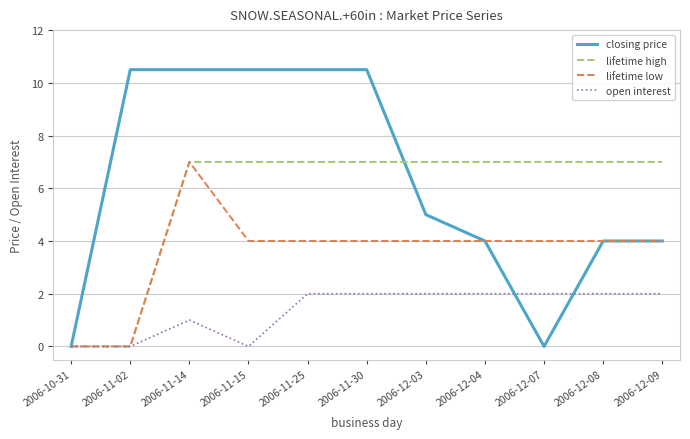

Rank the series at 2006-11-30 from lowest to highest value.

open interest, lifetime low, lifetime high, closing price